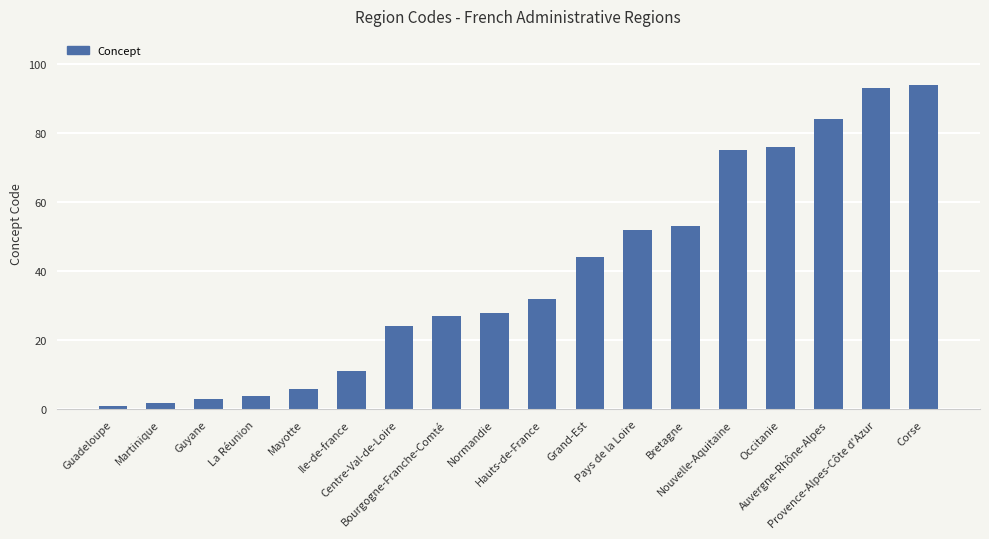

Which category has the highest value across all series?

Corse